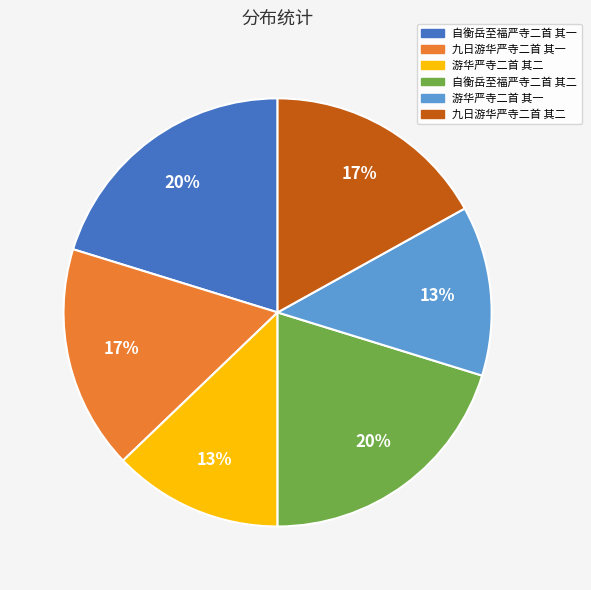

To the nearest percent, what is the average slice percentage?

17%